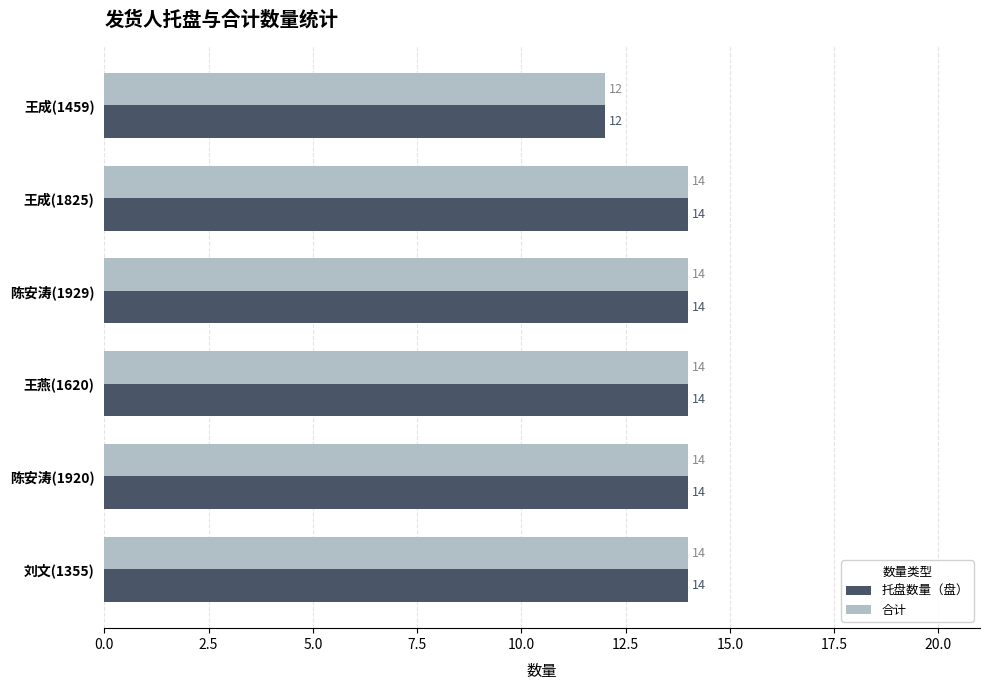

What is the approximate value of 托盘数量（盘） at 陈安涛(1920)?

14